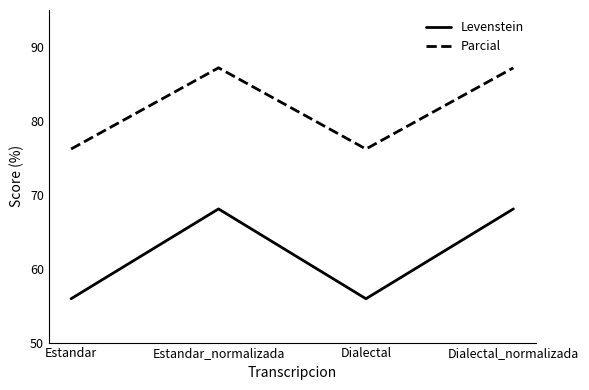

How many series are shown in this chart?

2